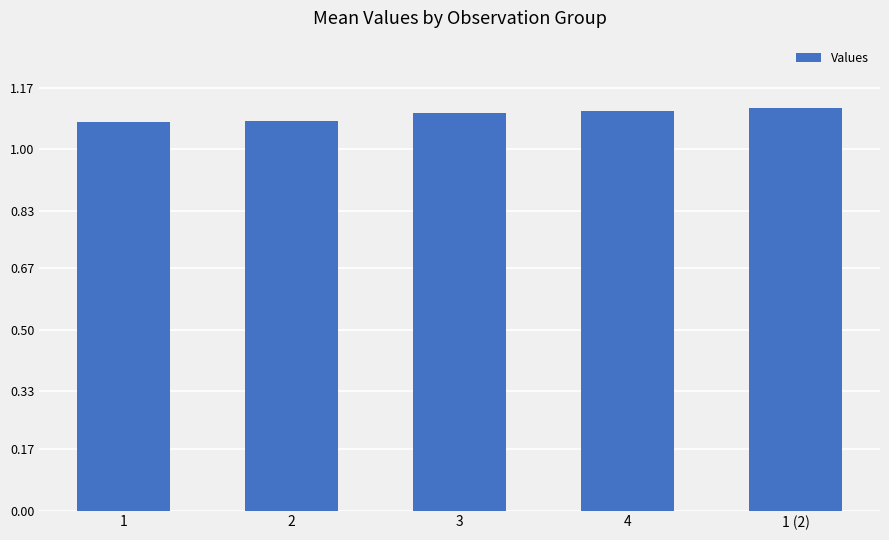

Approximately how many times larger is the value at 3 compared to 2?

1.0